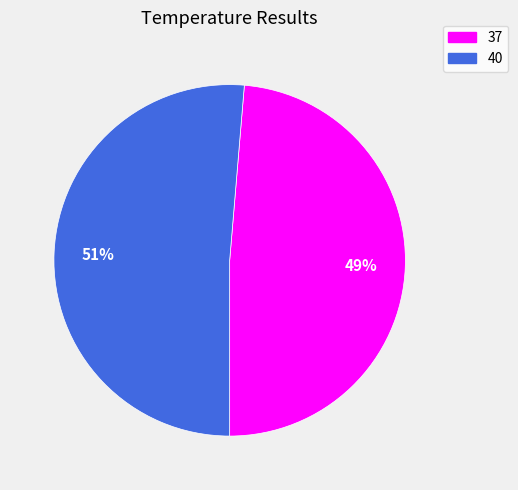

To the nearest percent, what percentage of the pie is 37?

49%